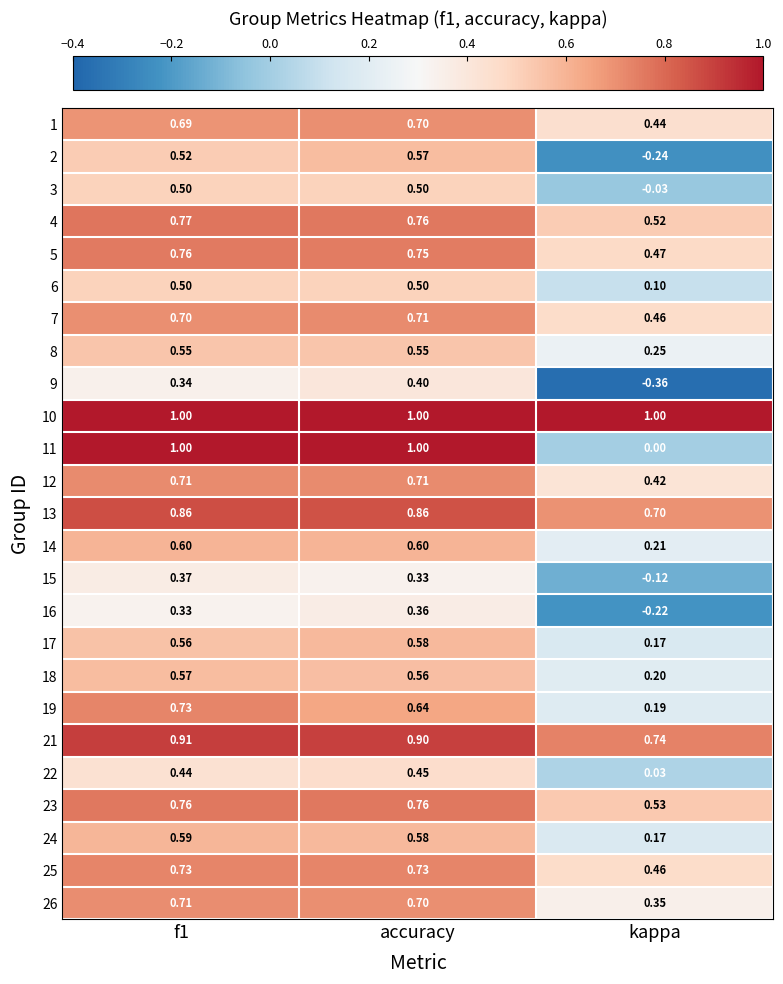

Is the value of 24 at accuracy greater than the value of 13 at f1?

No